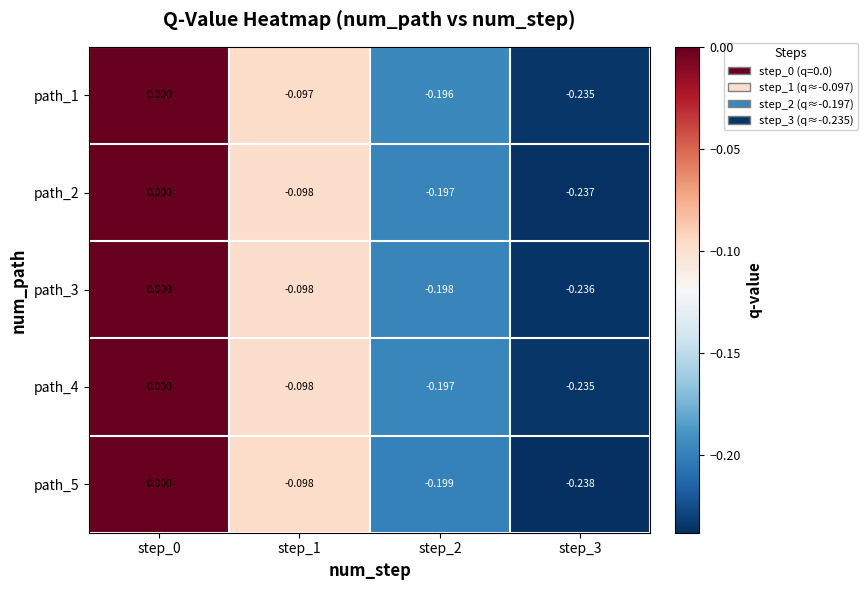

At which category does the chart reach its minimum across all series?

step_3